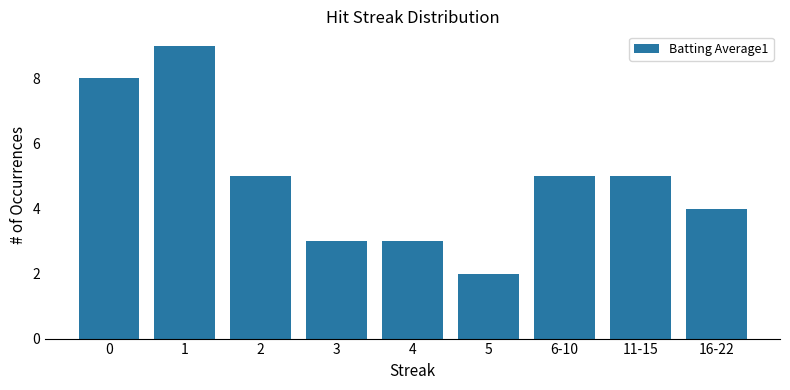

How many data points does each series have?

9